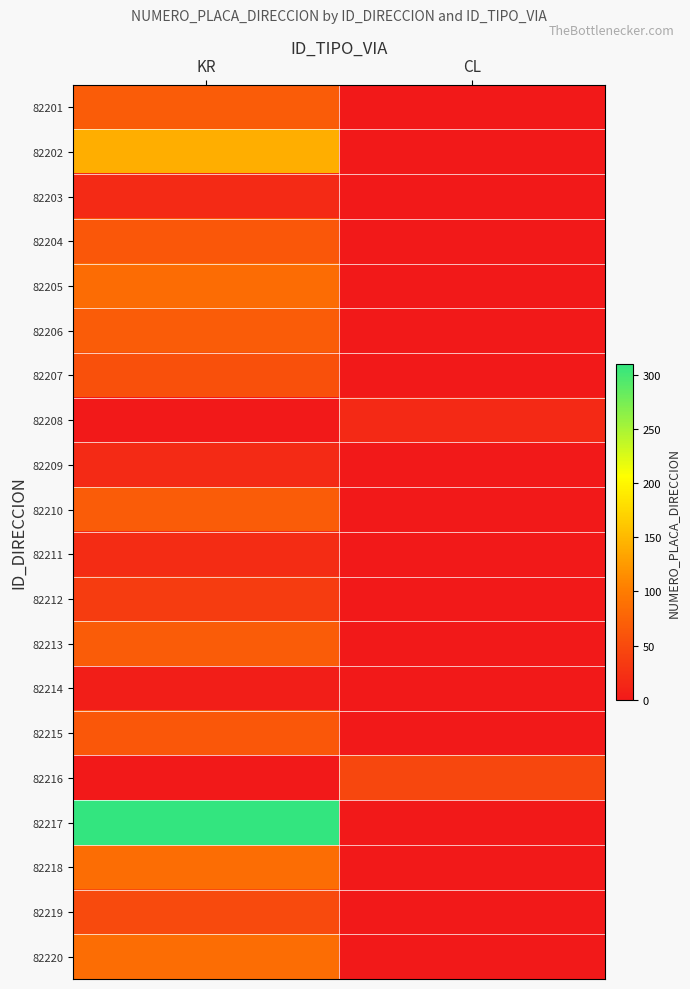

How many data points does each series have?

2